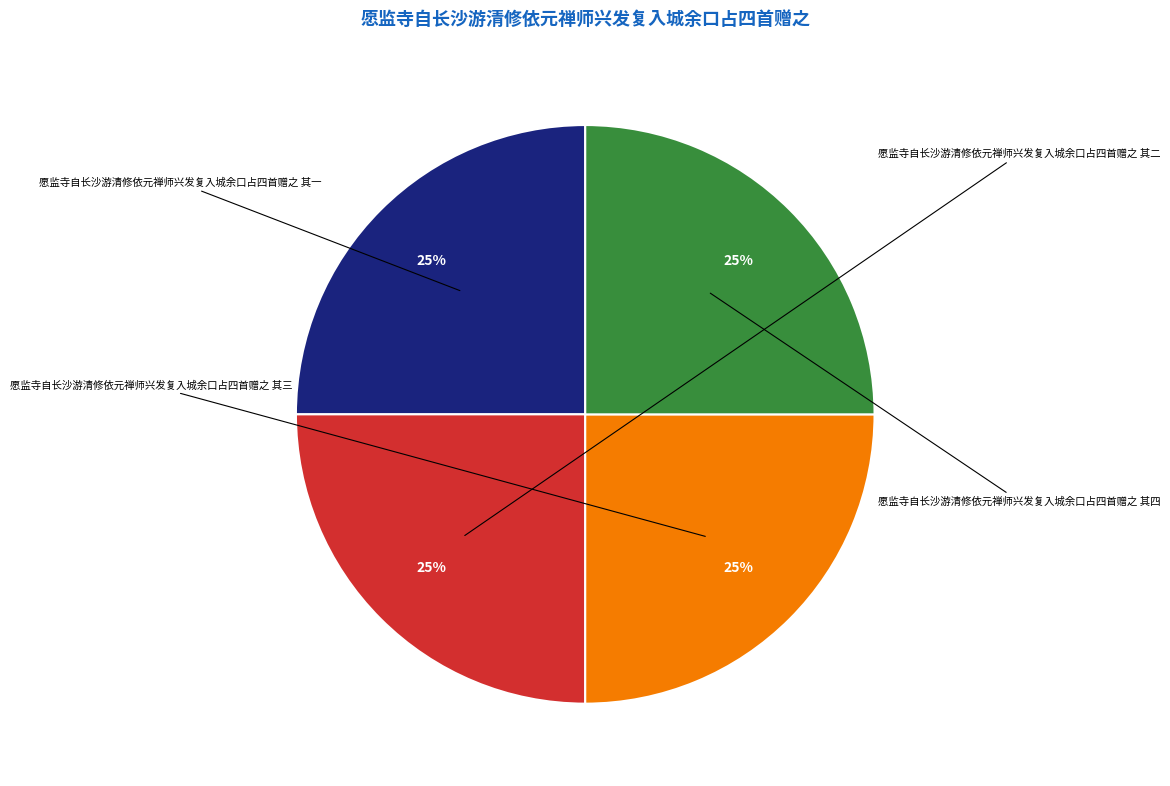

Is there any slice that represents more than half of the pie?

No